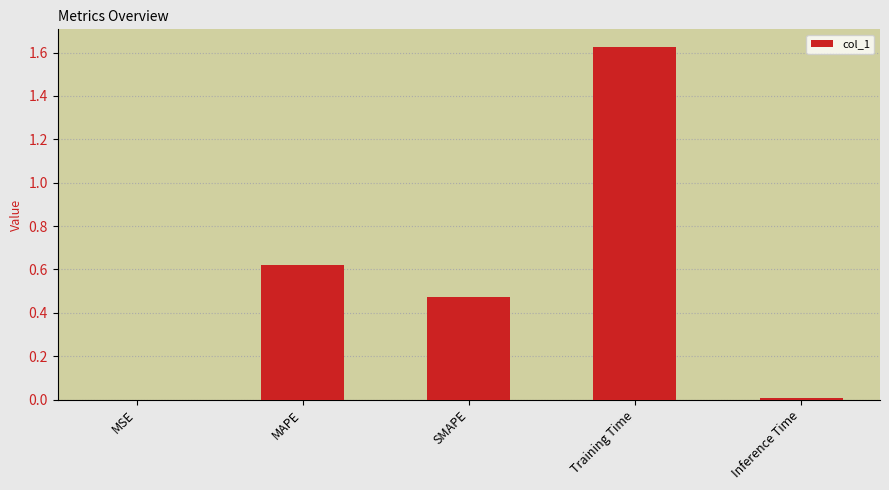

Are the bars horizontal?

No